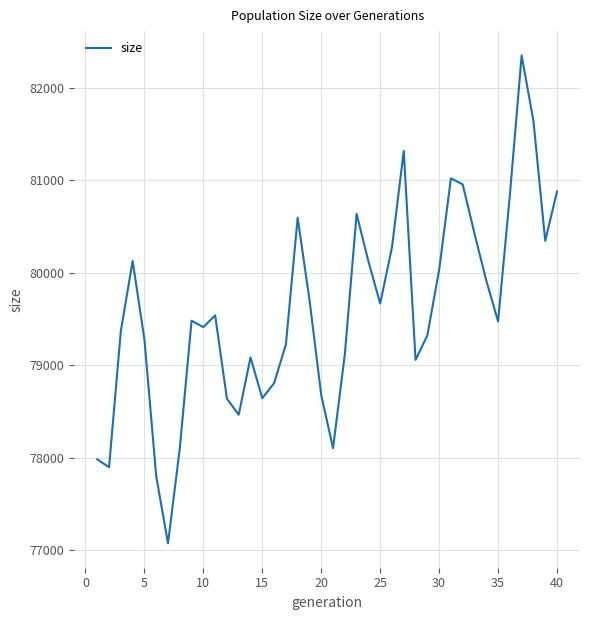

What is the maximum value shown in the chart?

82348